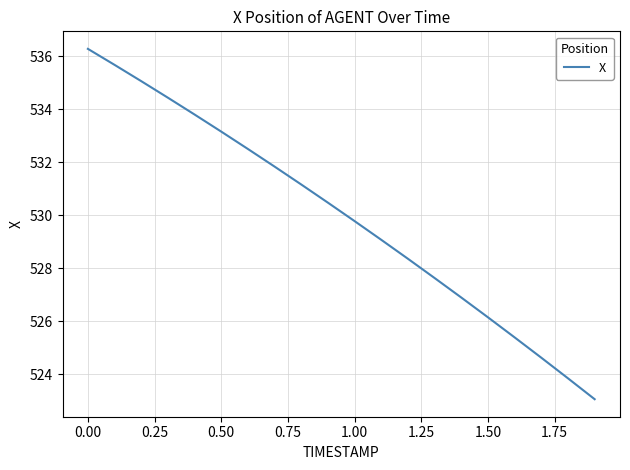

Does the chart have visible grid lines?

Yes